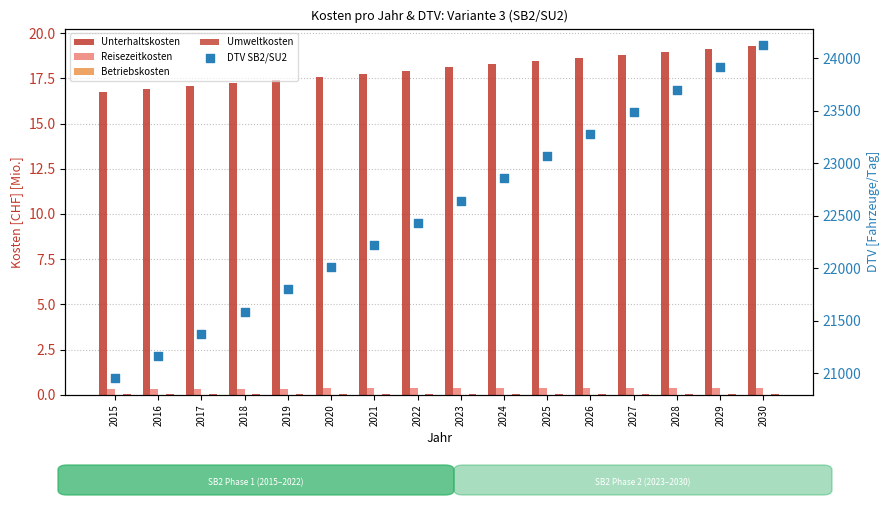

Which series contains the lowest Y value?

Betriebskosten